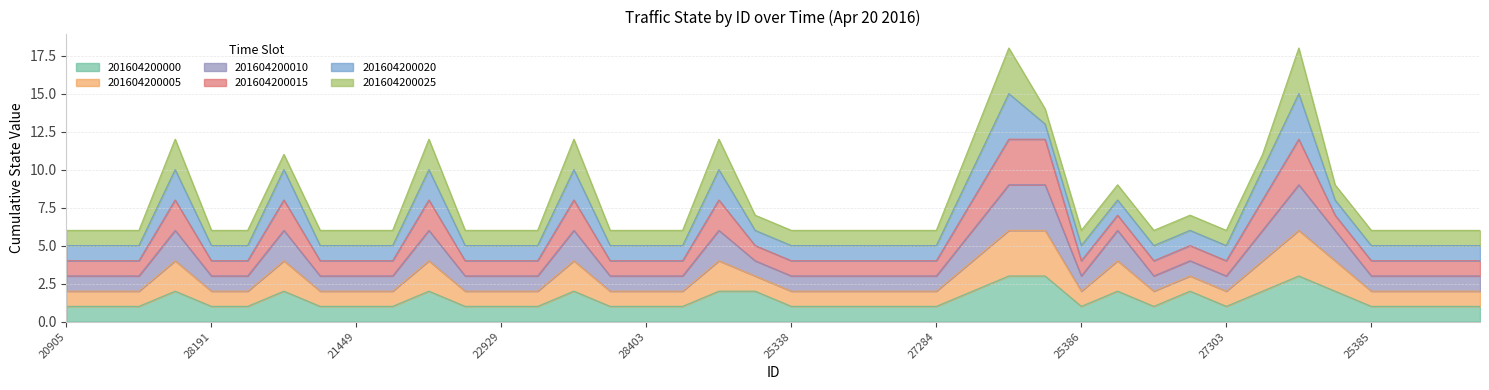

The value of 201604200005 at 27414 is 3. True or false?

False